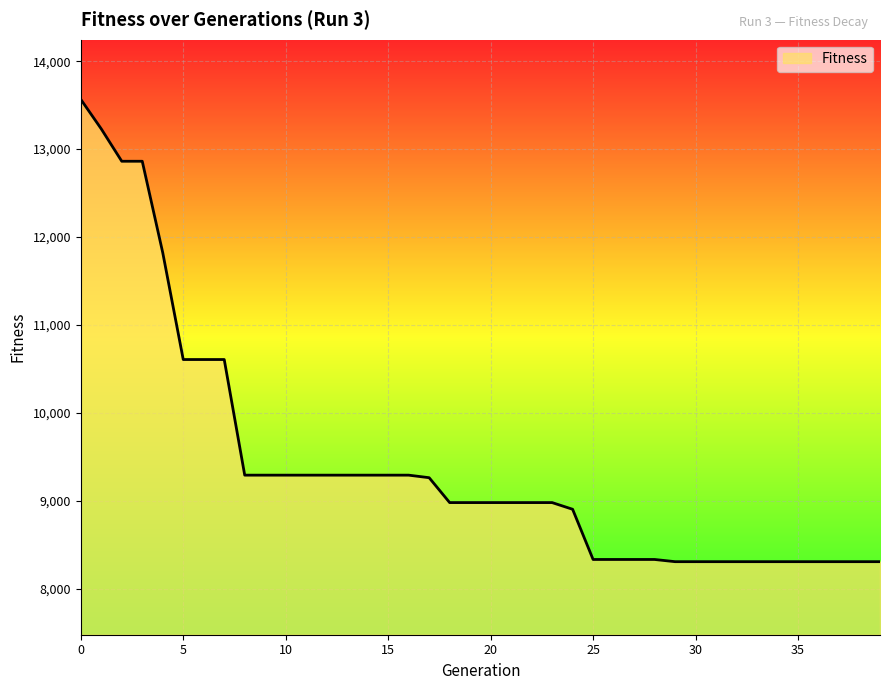

What is the smallest value displayed?

8308